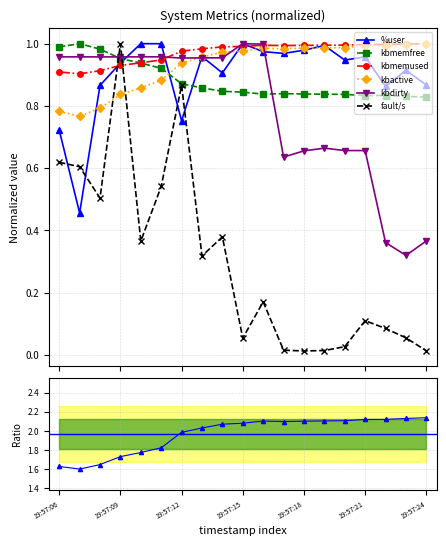

What is the approximate value of %user at 19:57:16?

1.0